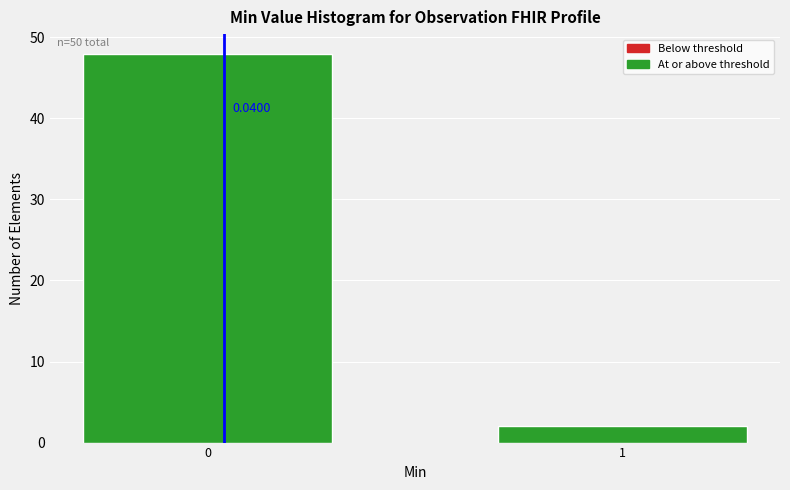

How many bars are there in total?

2